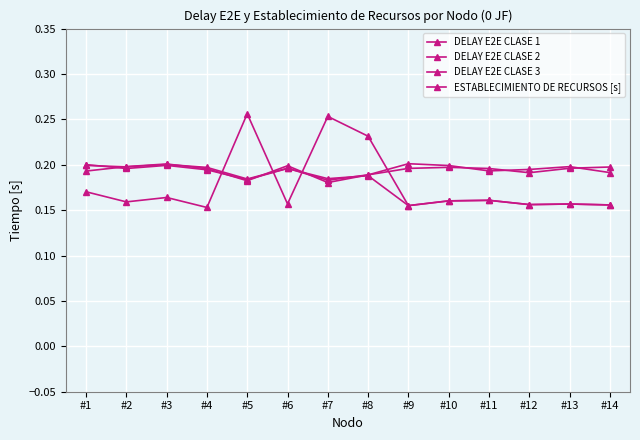

At #13, list the series in order from smallest to largest.

DELAY E2E CLASE 1, ESTABLECIMIENTO DE RECURSOS [s], DELAY E2E CLASE 2, DELAY E2E CLASE 3